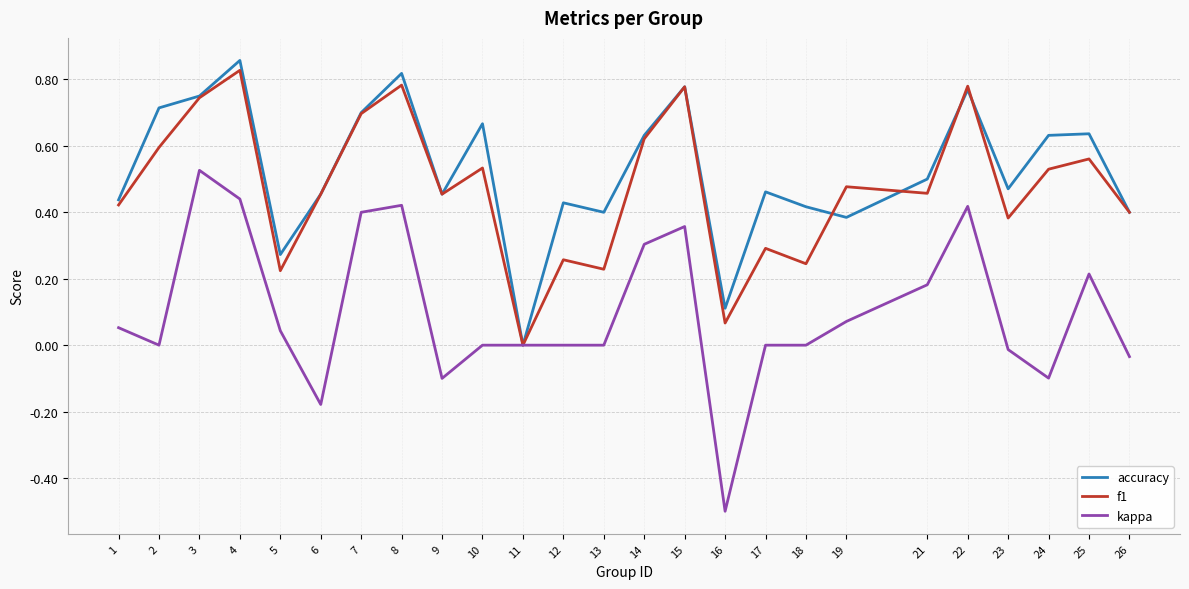

At which label does accuracy reach its minimum?

11